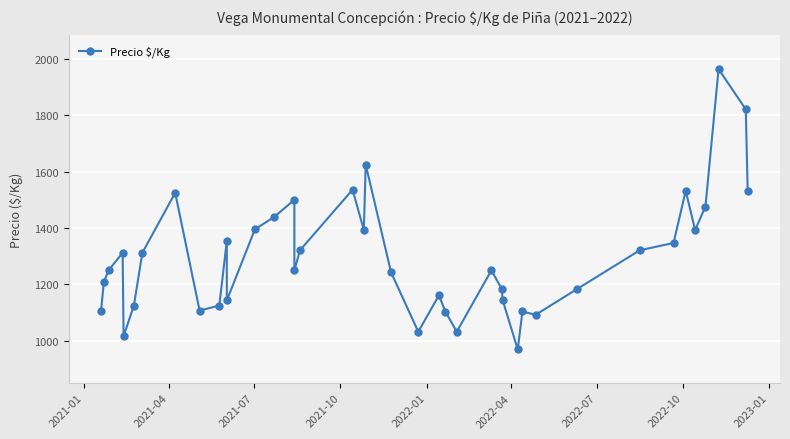

Reading left to right, what are all the values shown in this chart?

1107	1208	1250	1312	1016	1125	1312	1525	1107	1125	1354	1143	1396	1438	1500	1250	1321	1536	1393	1625	1243	1032	1161	1103	1032	1250	1183	1143	969	1104	1092	1183	1321	1347	1532	1393	1476	1964	1821	1531